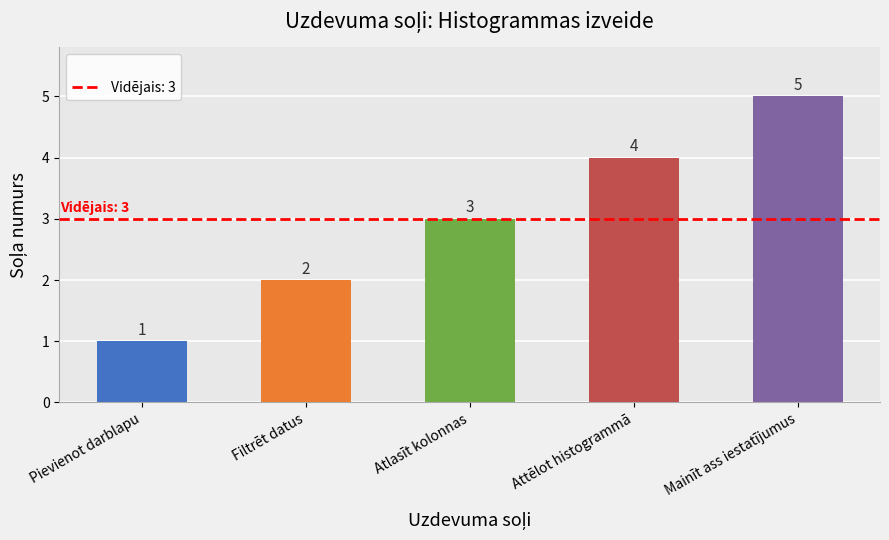

True or false: the data shows 3 at Atlasīt kolonnas.

True